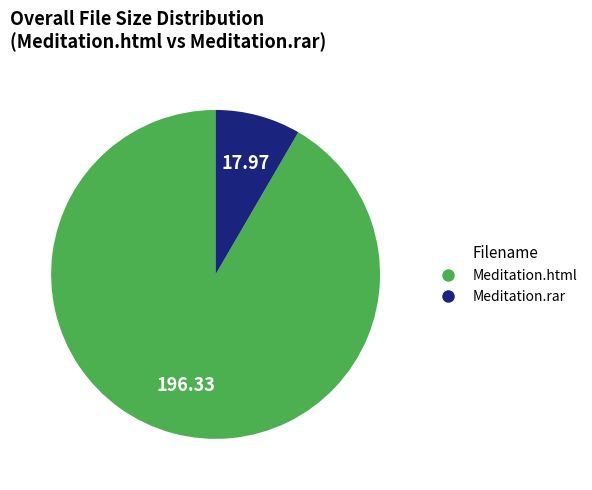

Which slice is the smallest?

Meditation.rar